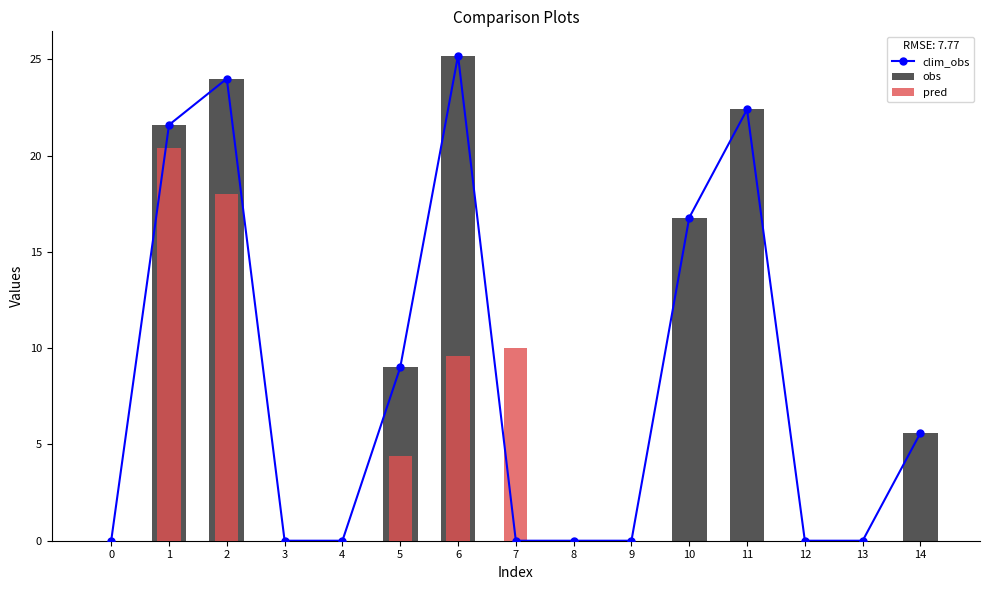

Reading left to right, extract all data points from this chart.

clim_obs: 0.0	21.6	24.0	0.0	0.0	9.0	25.2	0.0	0.0	0.0	16.8	22.4	0.0	0.0	5.6
obs: 0.0	21.6	24.0	0.0	0.0	9.0	25.2	0.0	0.0	0.0	16.8	22.4	0.0	0.0	5.6
pred: 0.0	20.4	18.0	0.0	0.0	4.4	9.6	10.0	0.0	0.0	0.0	0.0	0.0	0.0	0.0